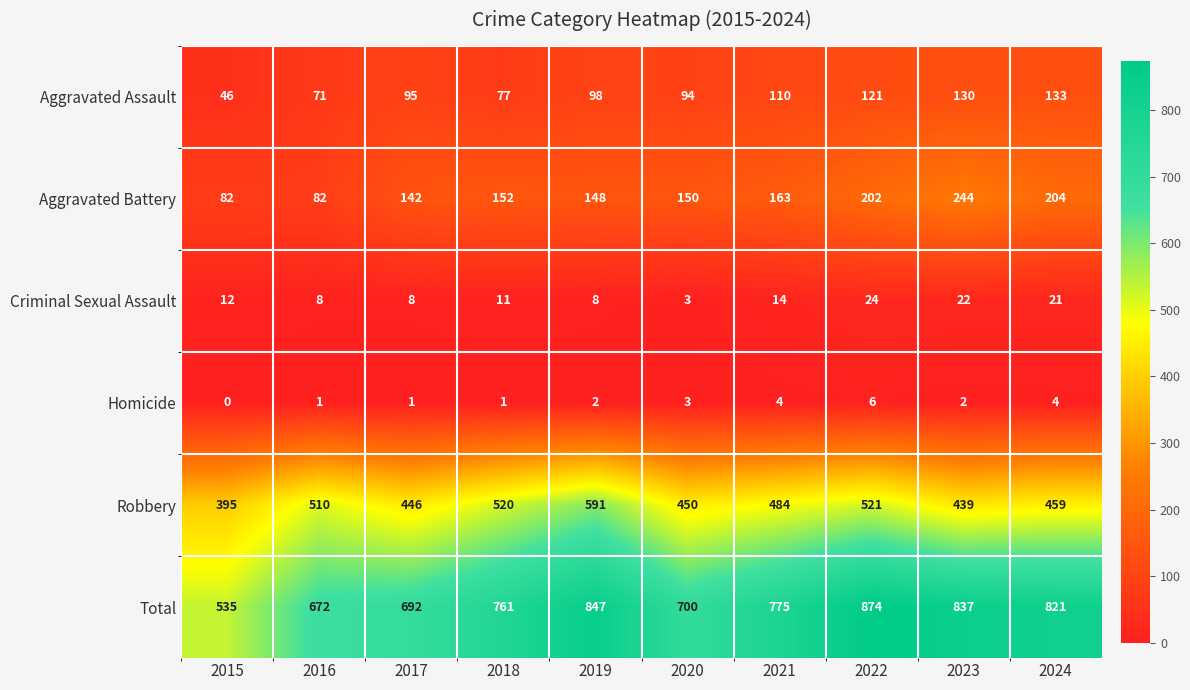

What is the difference between the second highest and minimum values in the Criminal Sexual Assault series?

19